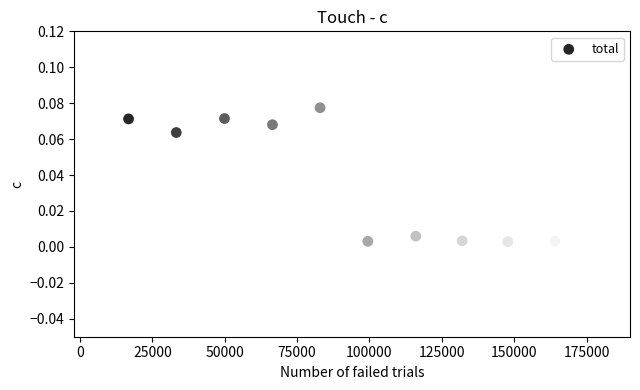

What is the range of X values (max minus min)?

163691.0